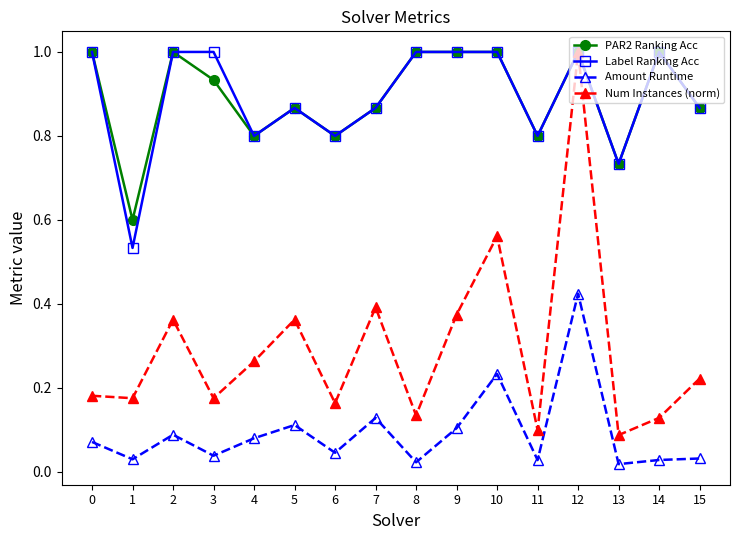

What is the total value across all series at 9?

2.5